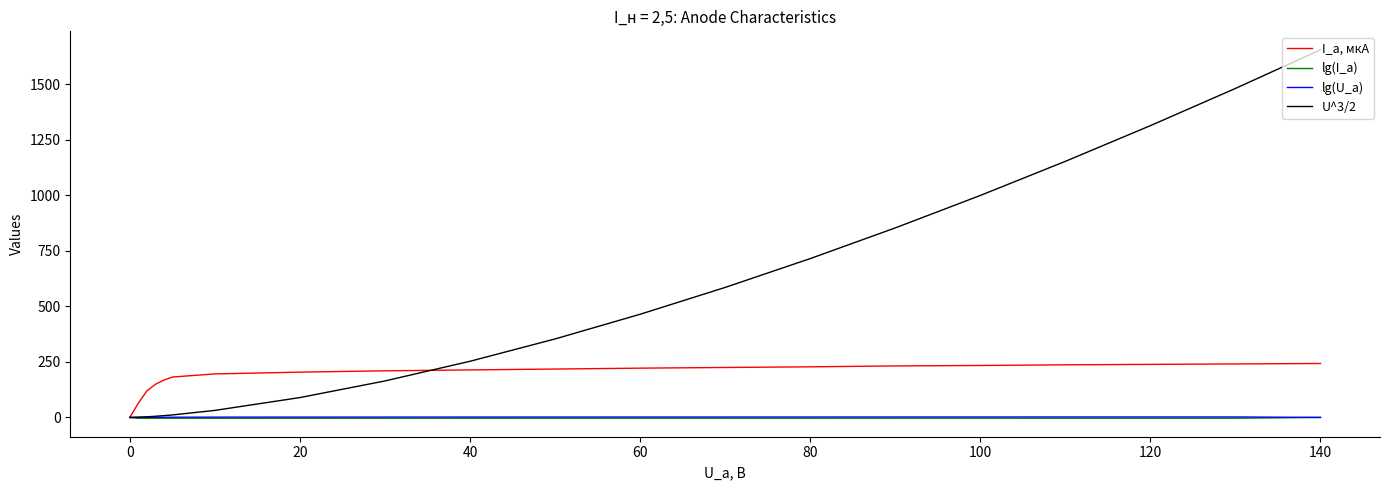

What are all the series names shown in the legend?

I_a, мкА, lg(I_a), lg(U_a), U^3/2